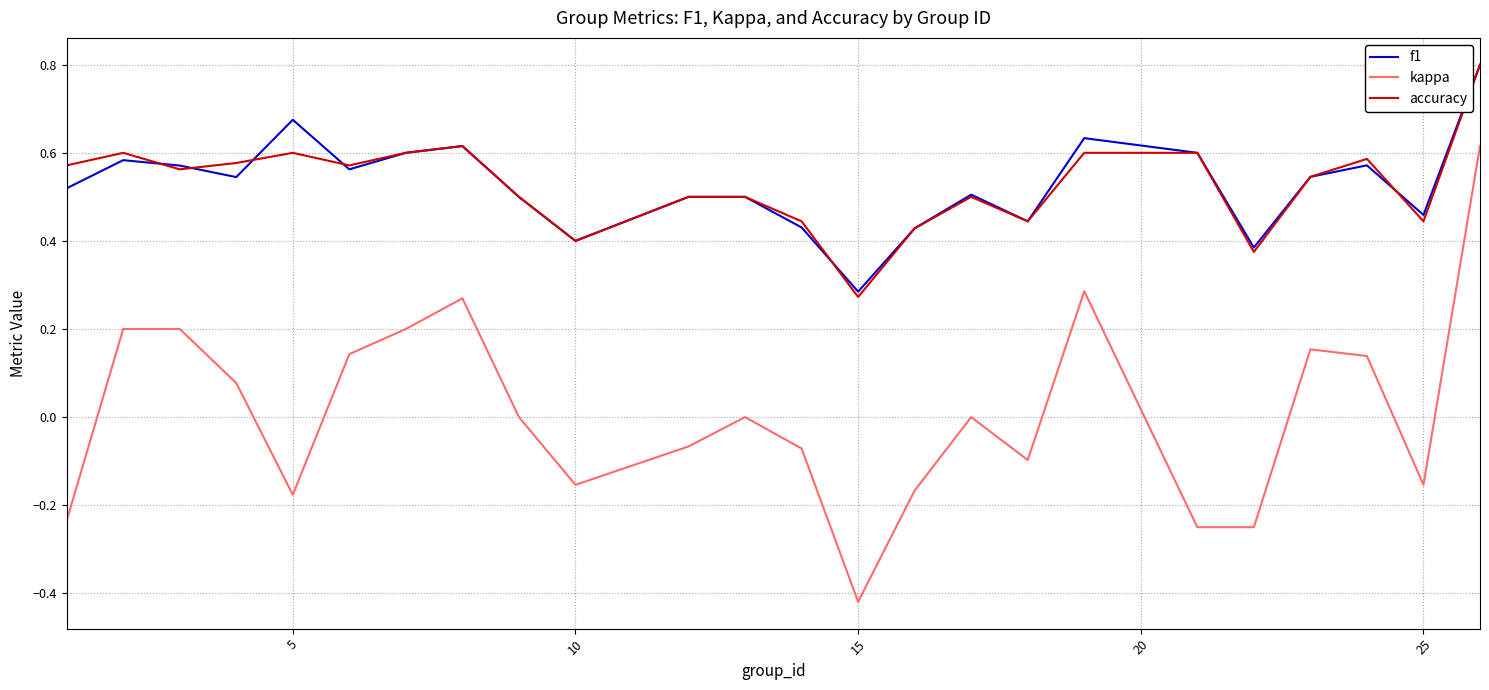

What is the greatest value displayed?

0.8